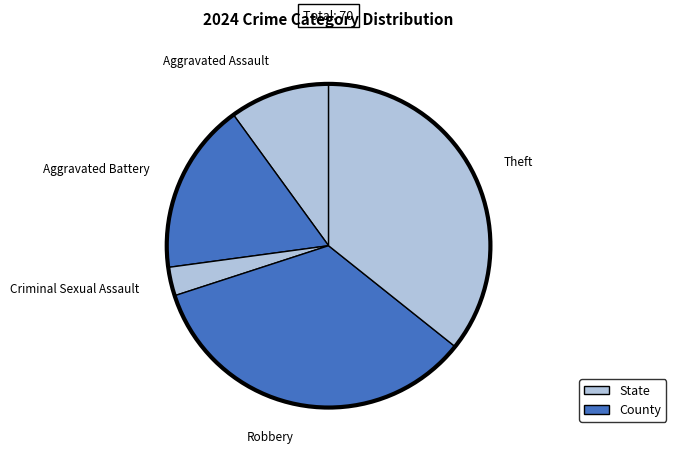

Count the number of slices in the pie.

5